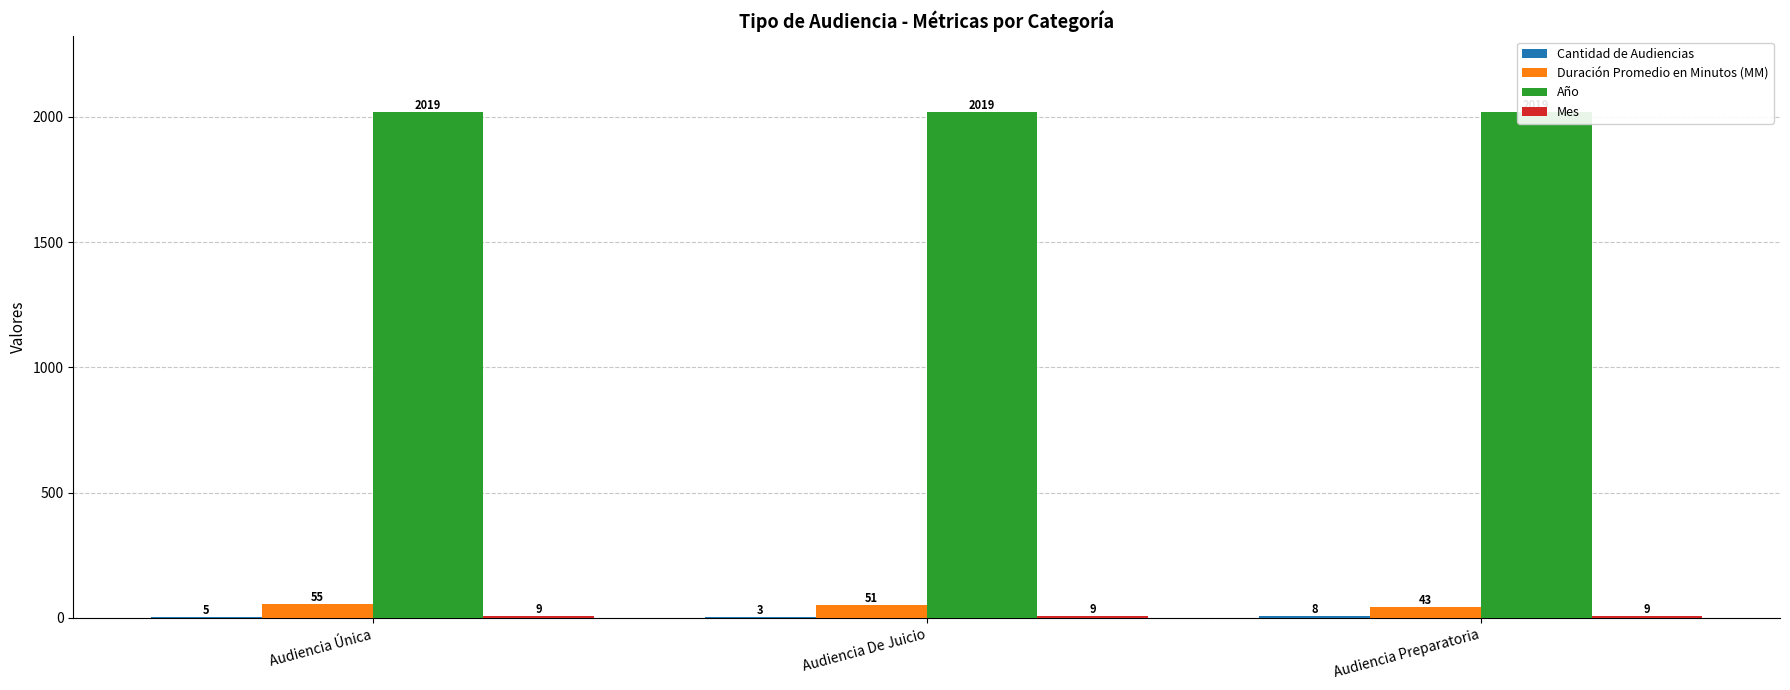

What is the sum of all Cantidad de Audiencias values?

16